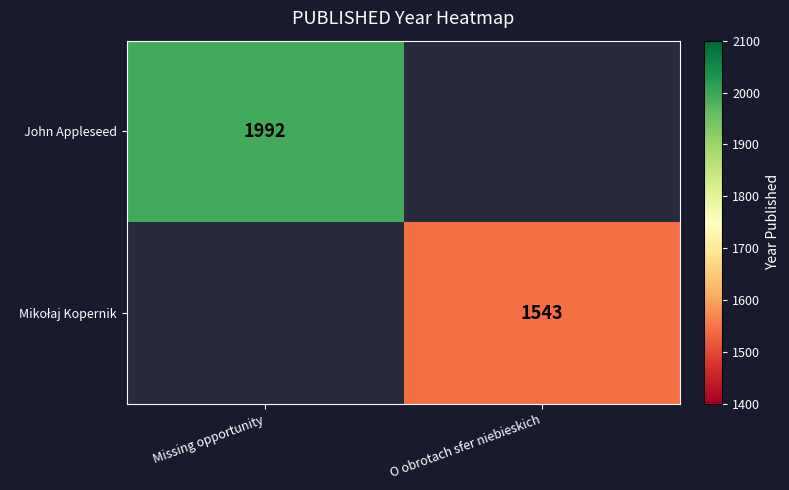

The John Appleseed series shows 2923 at Missing opportunity. True or false?

False